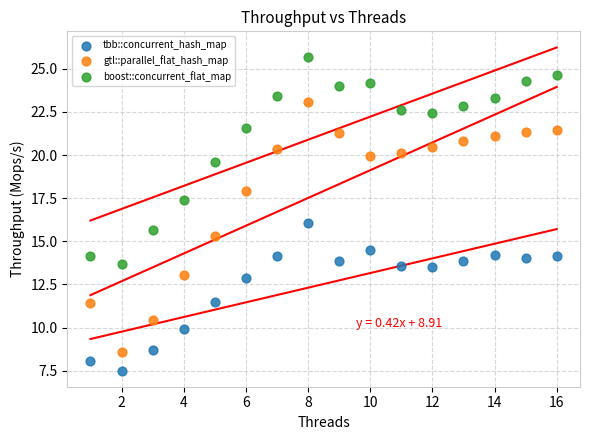

Which series has the largest Y range (max minus min)?

gtl::parallel_flat_hash_map